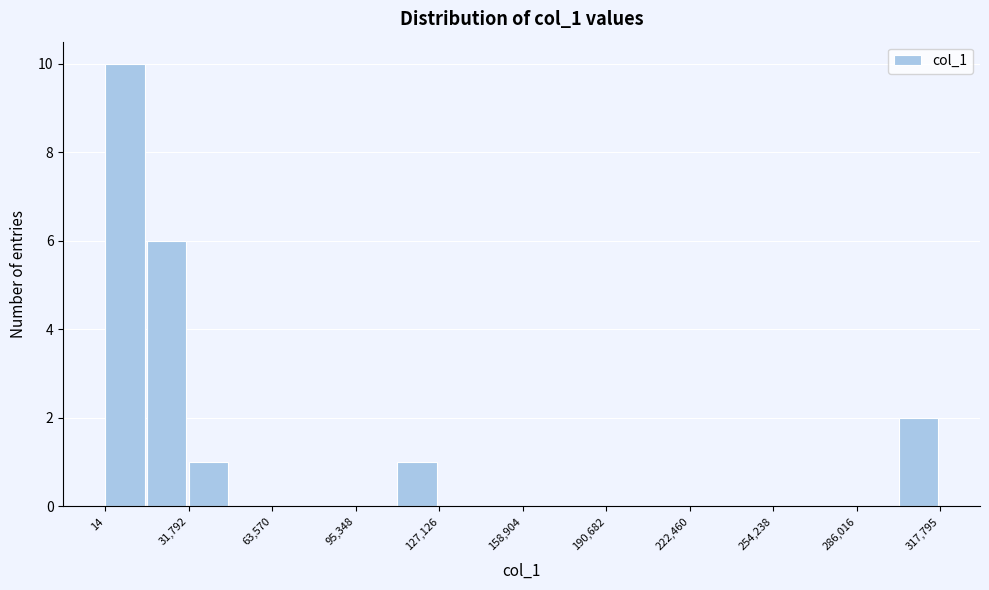

Read against the x-axis, roughly where is the centre of the tallest bar?

10000